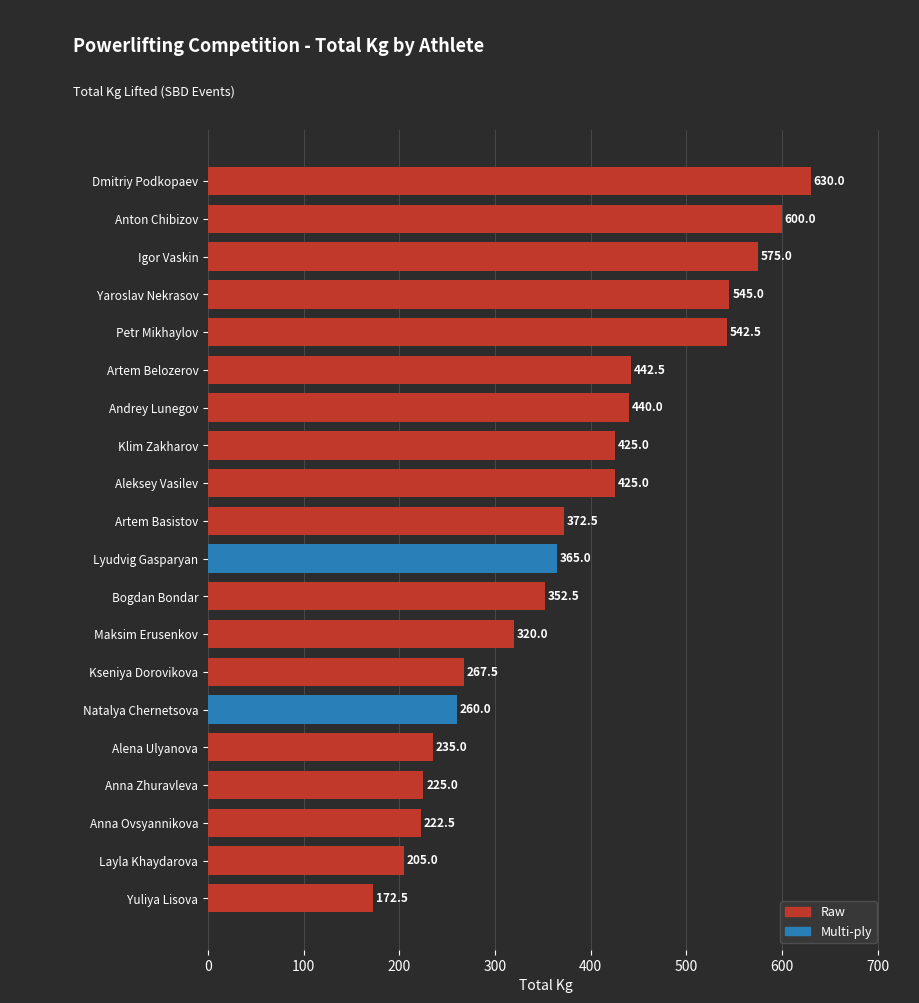

Is it true that the value at Igor Vaskin is 575.0?

True